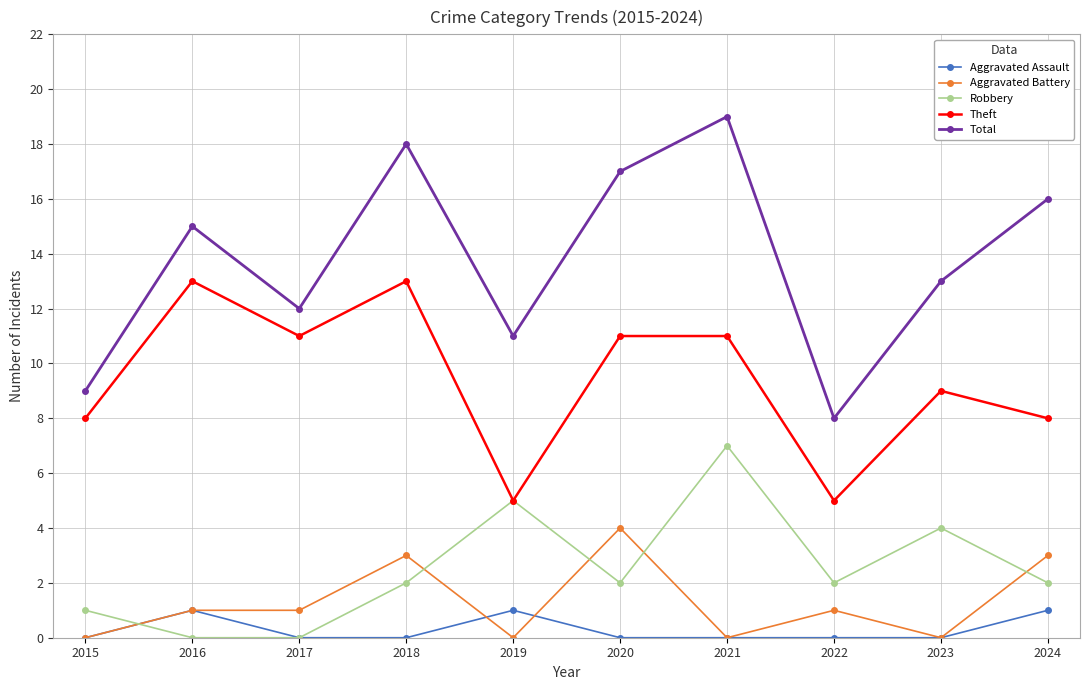

Count the number of categories in the chart.

10